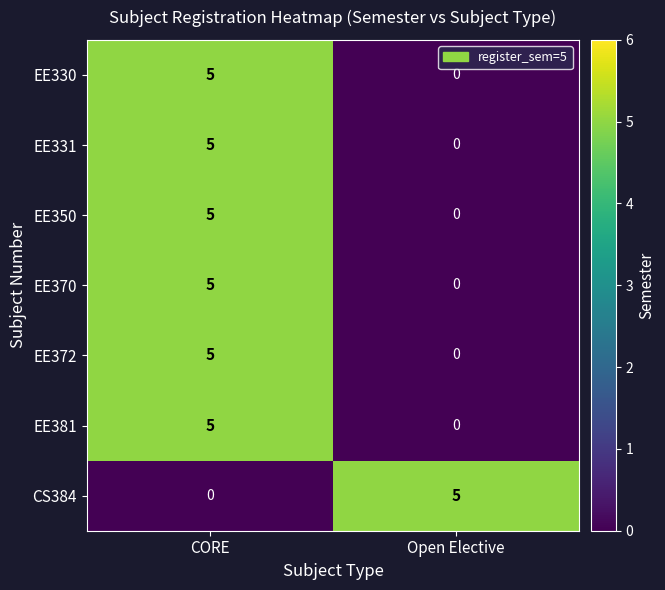

What is the sum of the EE370 values at Open Elective and CORE?

5